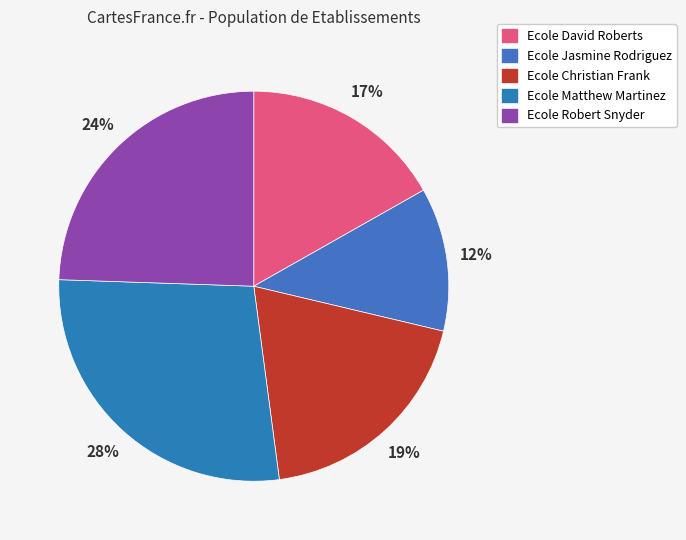

Does any single category account for the majority?

No